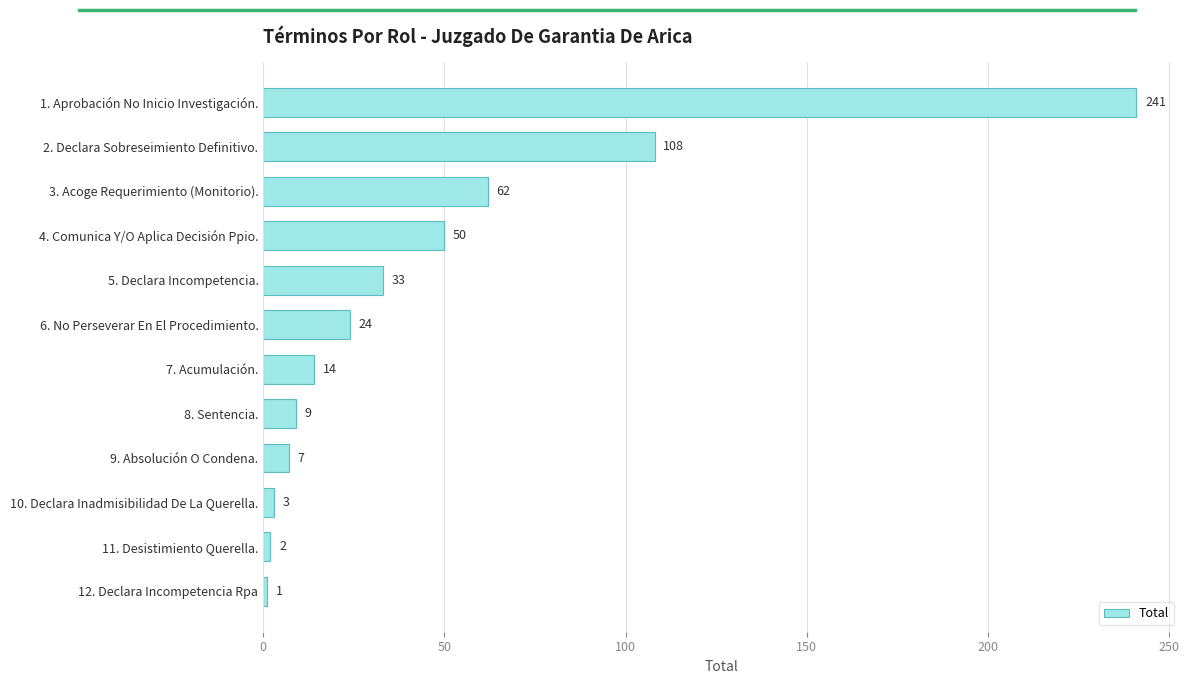

Reading top to bottom, extract all data points from this chart.

241	108	62	50	33	24	14	9	7	3	2	1